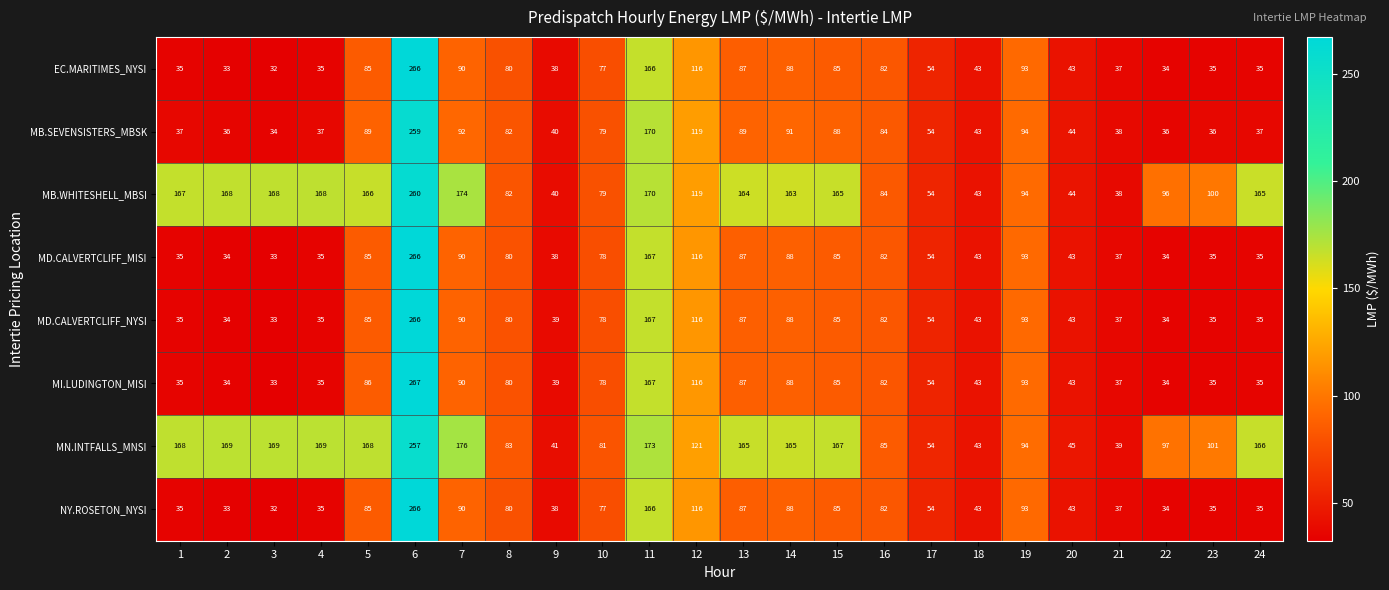

What is the total value across all series at 23?

412